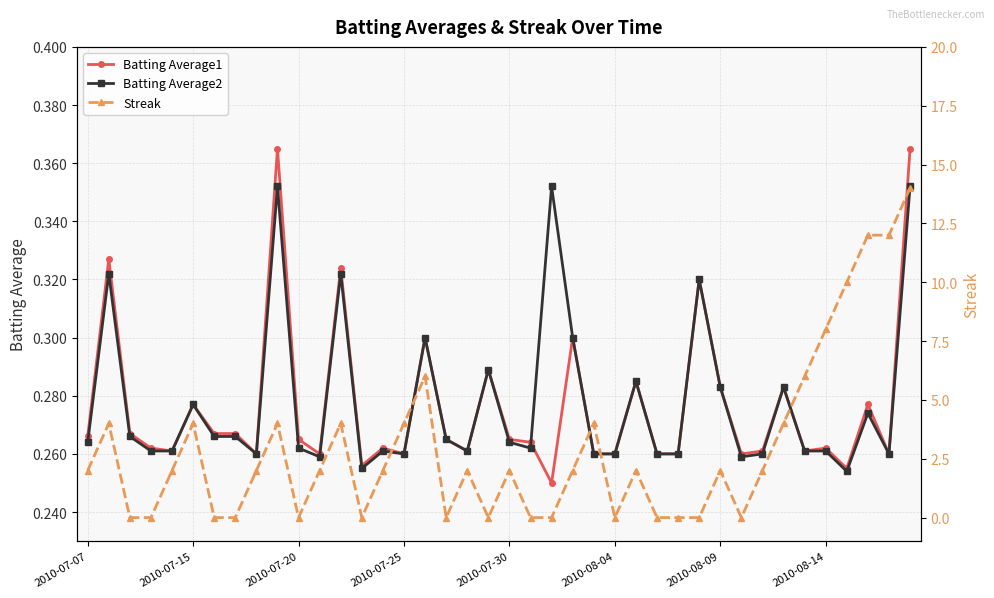

Does the chart display data point markers on the line(s)?

Yes